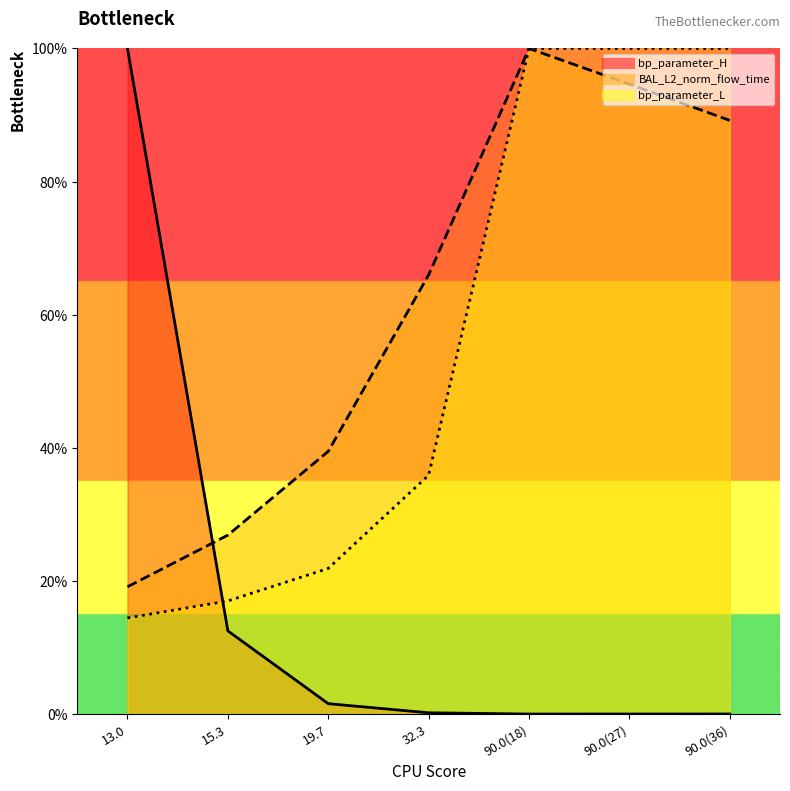

At which label is bp_parameter_L closest to 0?

13.0